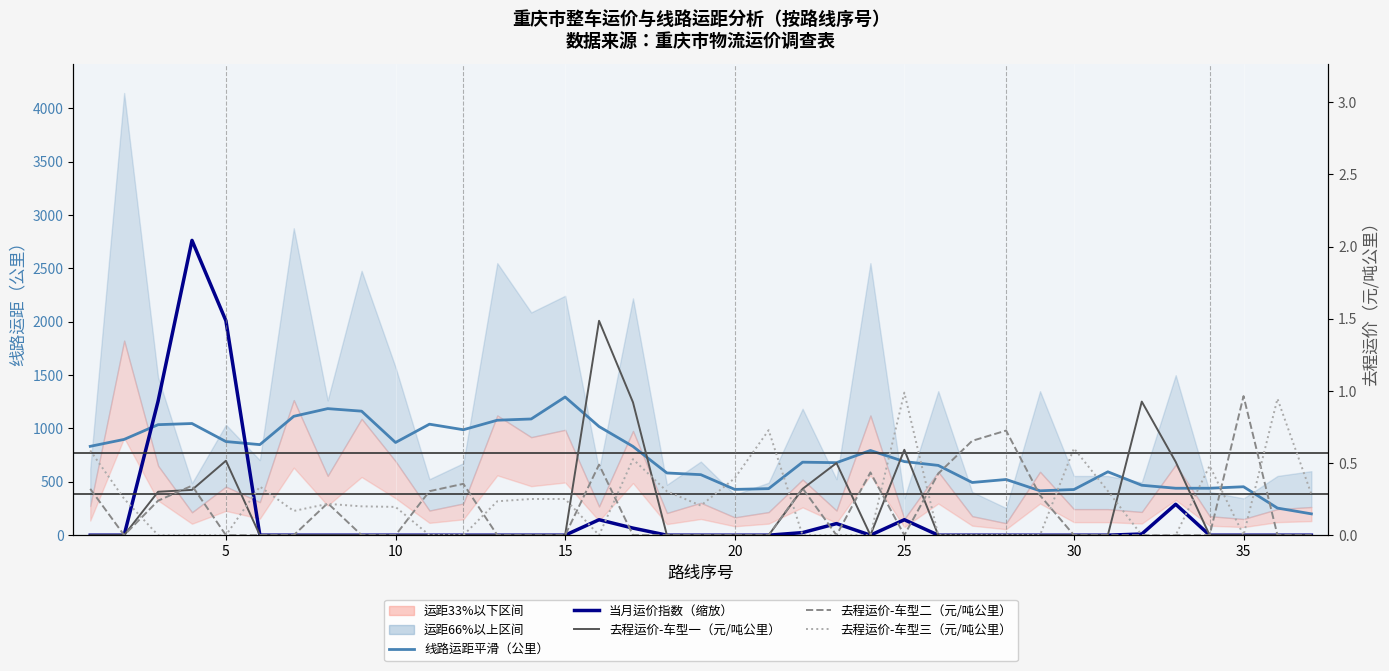

Does the chart display data point markers on the line(s)?

No